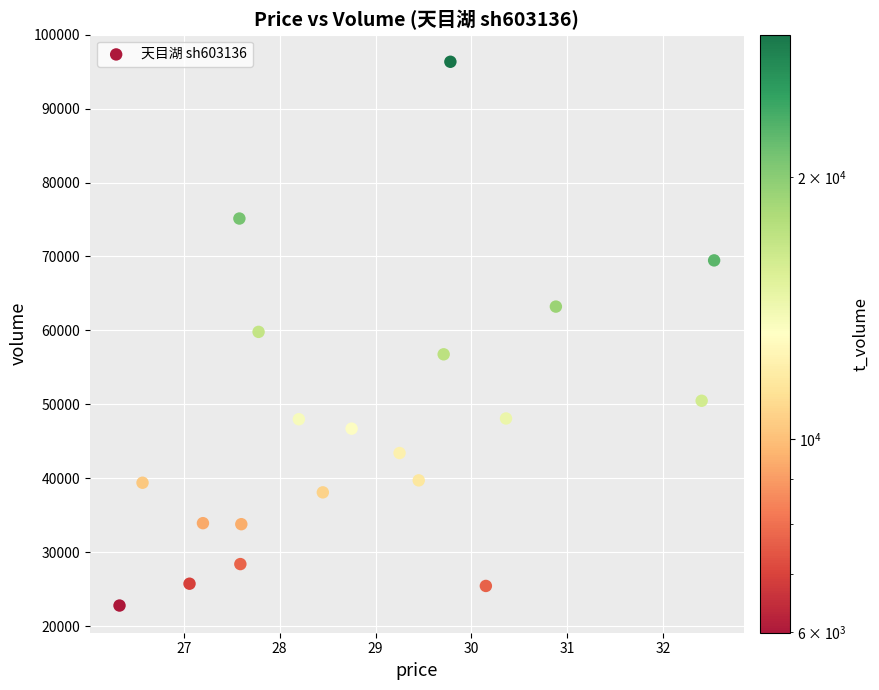

What is the range of Y values (max minus min)?

73576